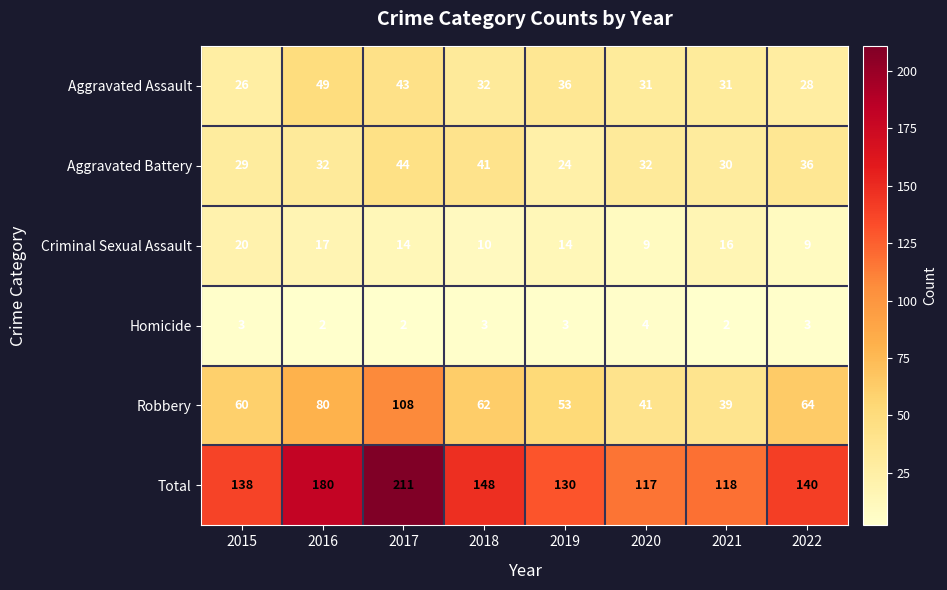

How many series are shown in this chart?

6